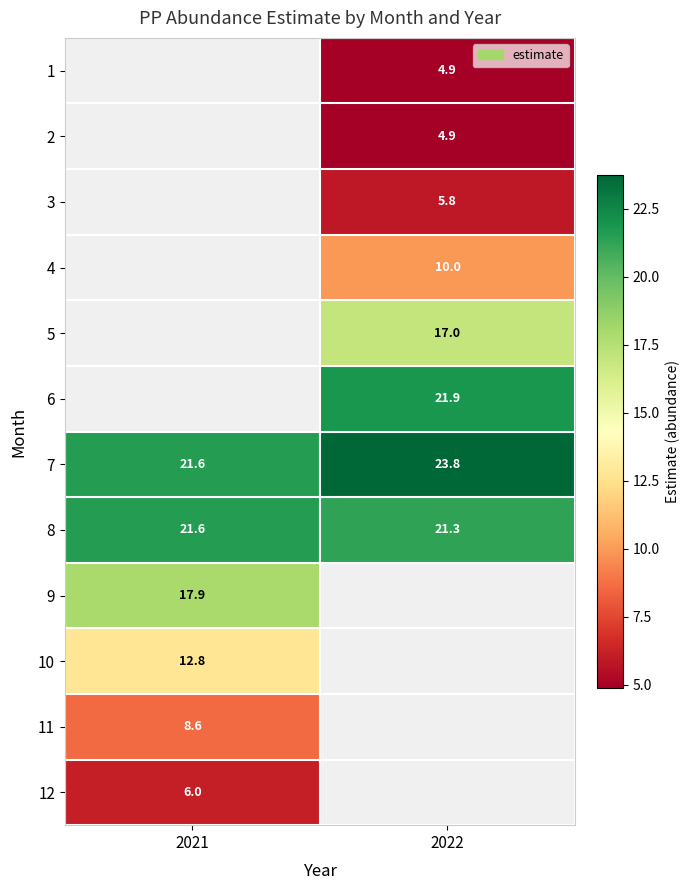

True or false: 10 has a value of 20.3 at 2021.

False